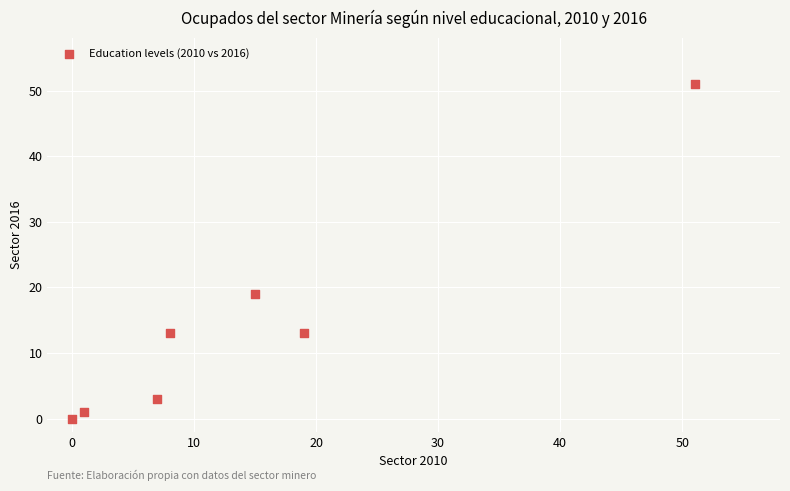

What Y value in the scatter plot is closest to 25?

19